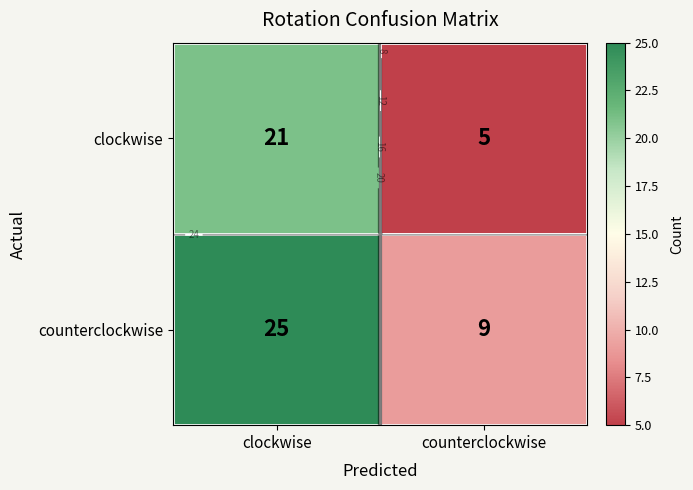

Which category has the lowest value across all series?

counterclockwise